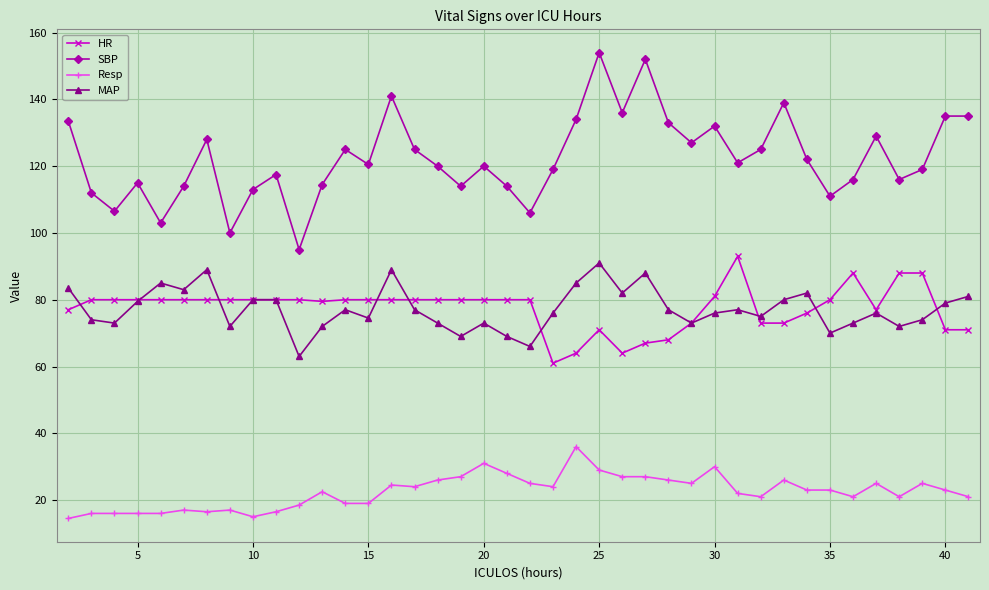

True or false: SBP and Resp intersect in this chart.

False